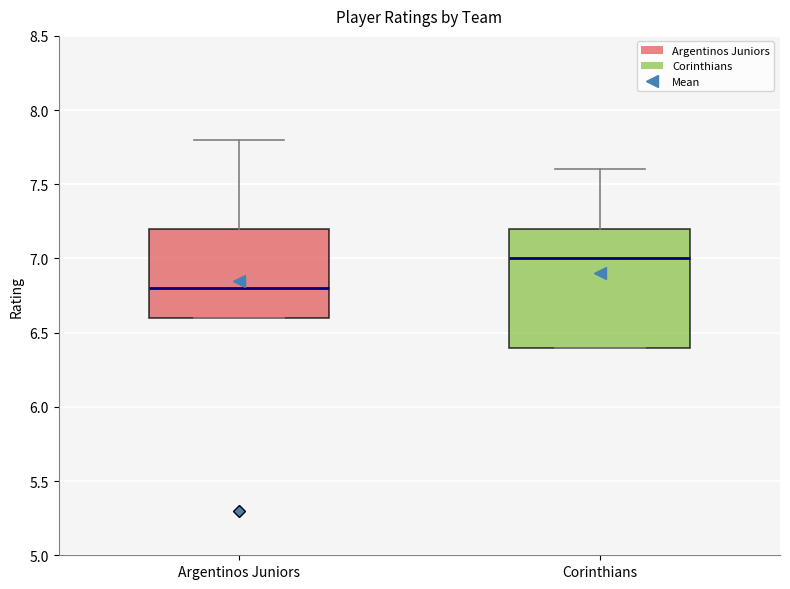

Which box's median line is the lowest?

Argentinos Juniors